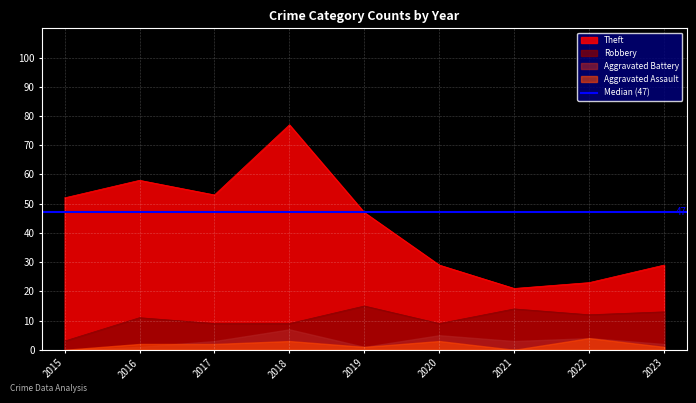

How many data points in Aggravated Battery are above 3?

3